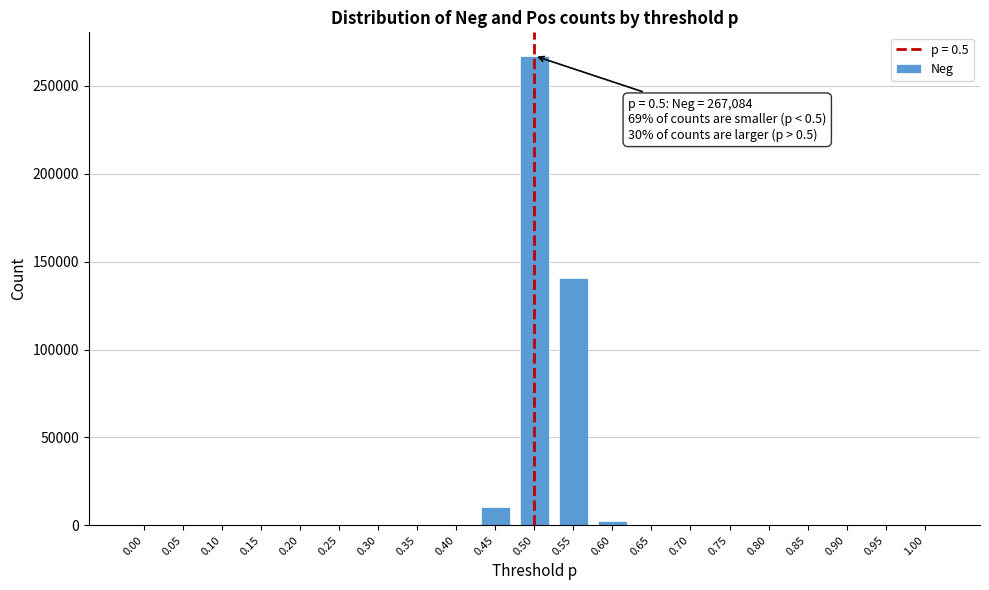

Reading right to left, list all the values displayed in this chart.

1.00=0	0.95=0	0.90=0	0.85=0	0.80=0	0.75=0	0.70=0	0.65=0	0.60=2730	0.55=140486	0.50=267084	0.45=10270	0.40=0	0.35=0	0.30=0	0.25=0	0.20=0	0.15=0	0.10=0	0.05=0	0.00=0